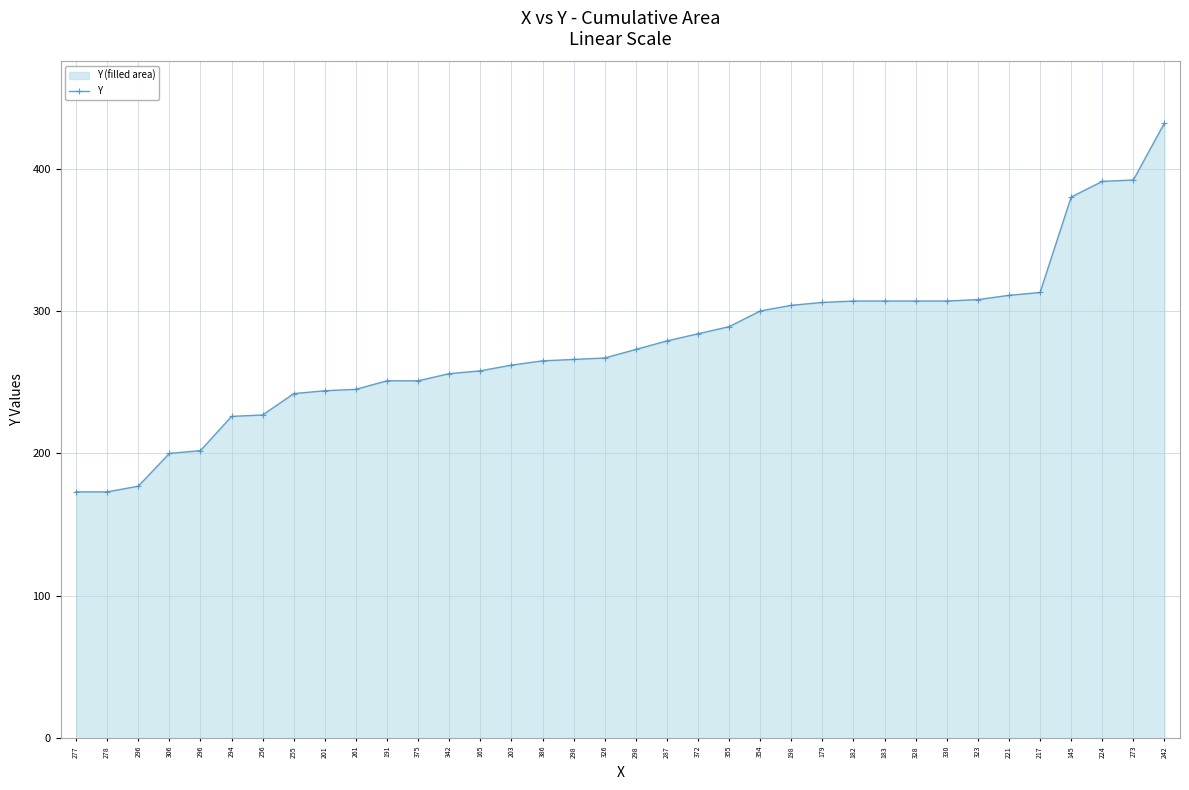

What is the approximate value at 273, to the nearest 10?

390